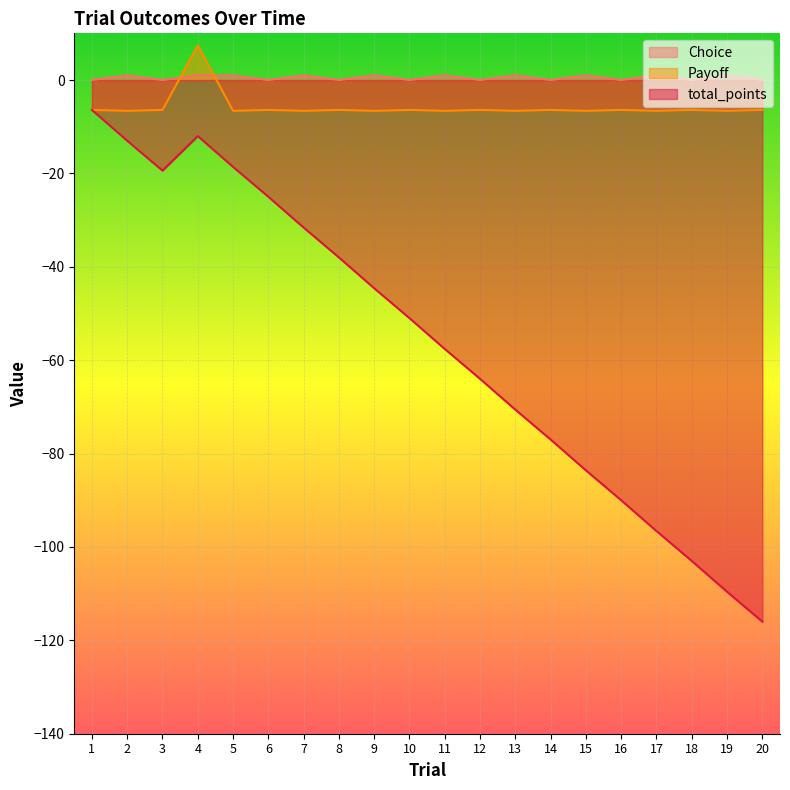

At which category does Payoff reach its first local valley?

2